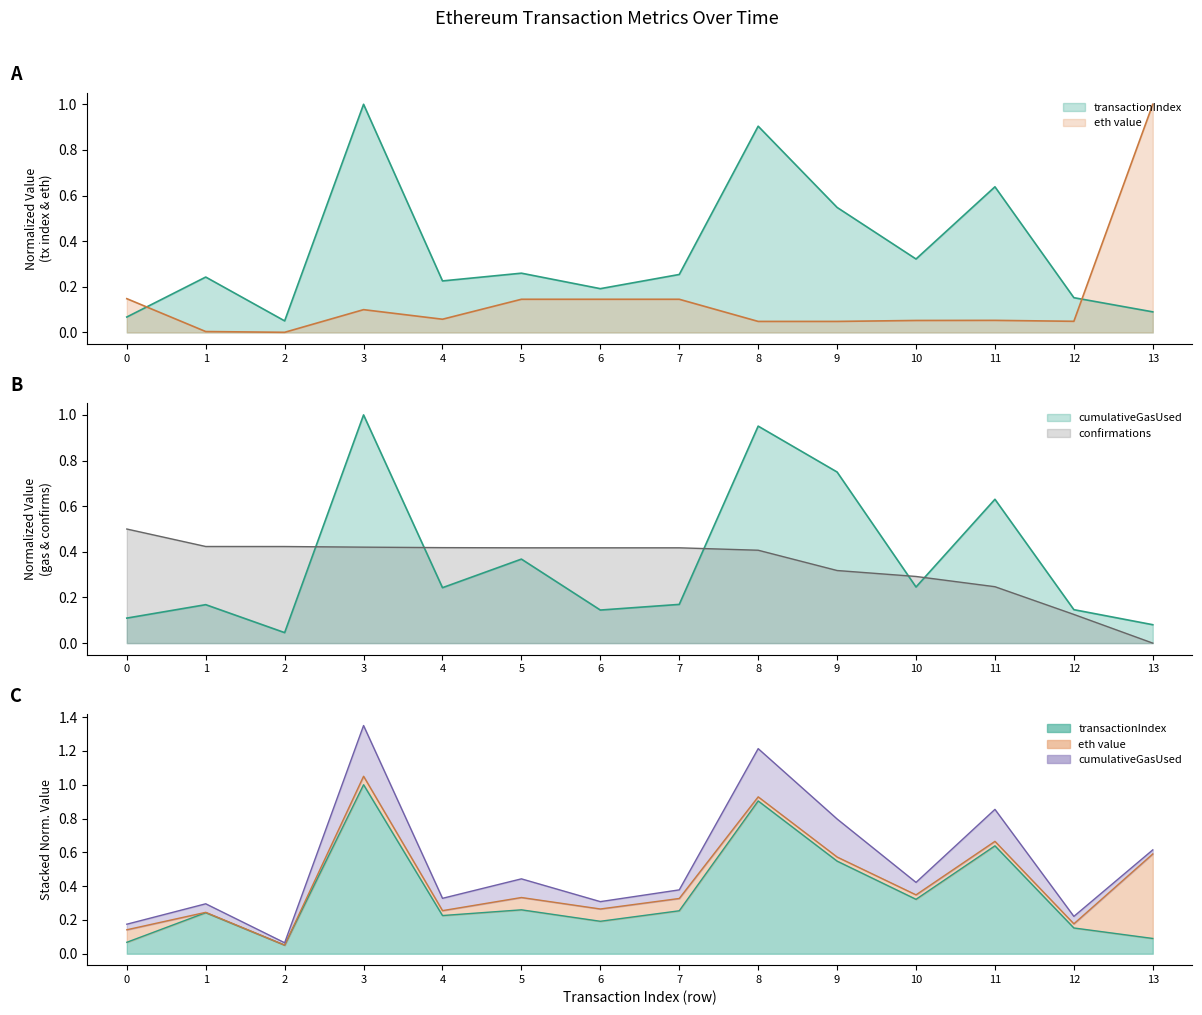

List the labels in order of cumulativeGasUsed value, smallest first.

2, 13, 0, 6, 12, 1, 7, 4, 10, 5, 11, 9, 8, 3